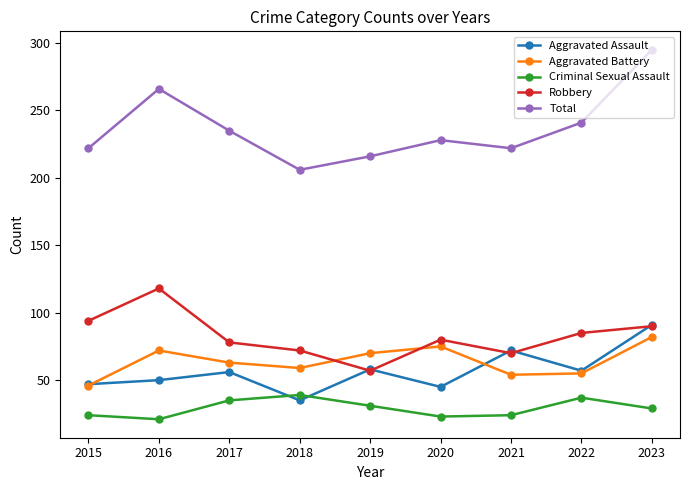

Is this an area chart (filled region under the line)?

No